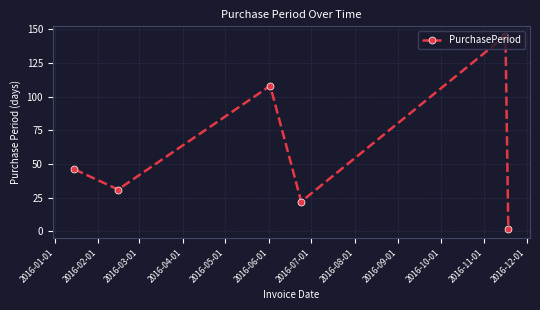

Reading right to left, extract all data points from this chart.

2	145	22	108	31	46